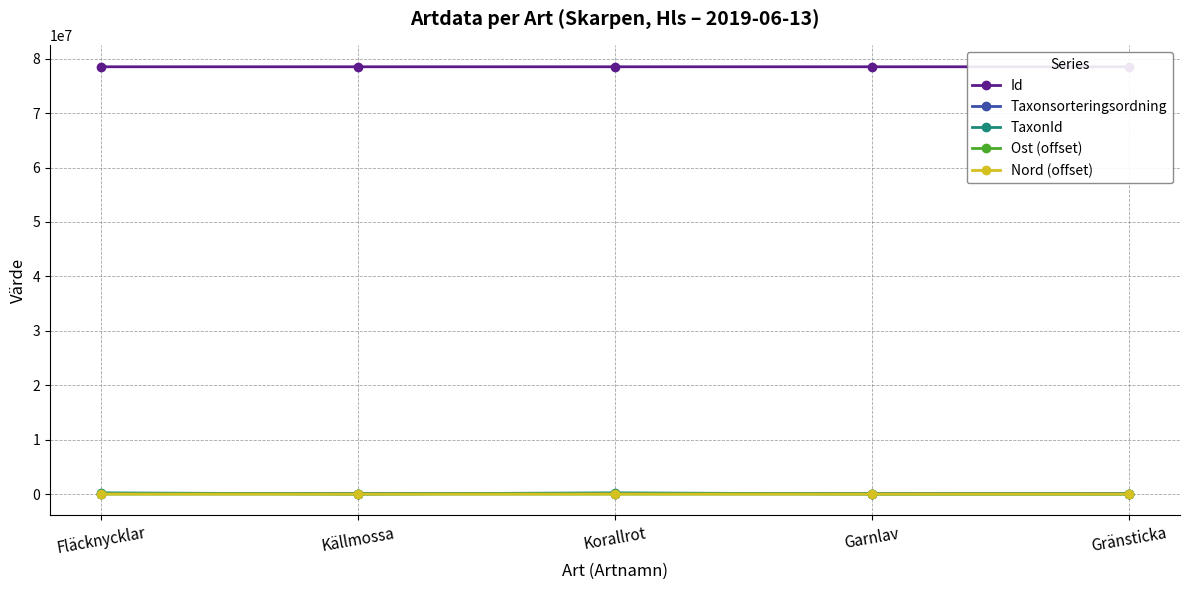

The value of Taxonsorteringsordning at Korallrot is 96237.0. True or false?

True